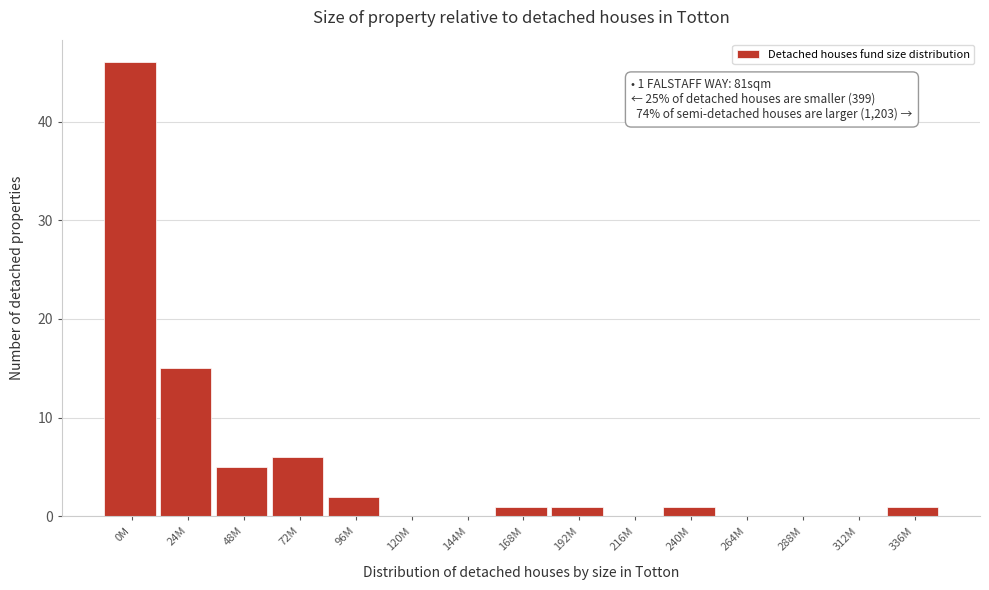

Reading left to right, transcribe all the data shown in this chart.

0M=46	24M=15	48M=5	72M=6	96M=2	120M=0	144M=0	168M=1	192M=1	216M=0	240M=1	264M=0	288M=0	312M=0	336M=1